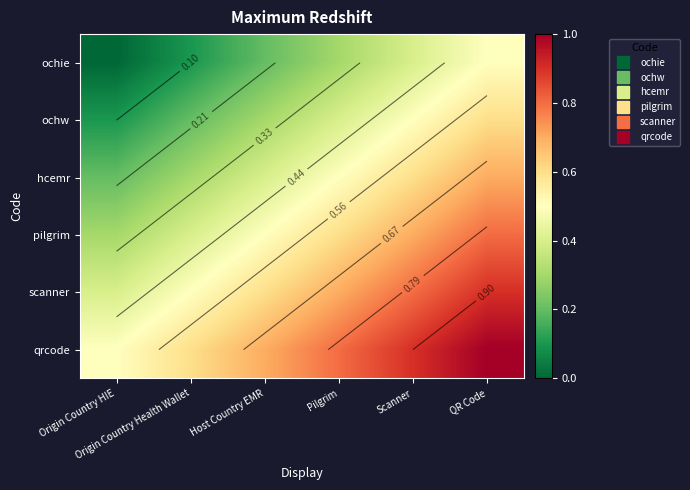

What is the lowest value of the hcemr series?

0.2